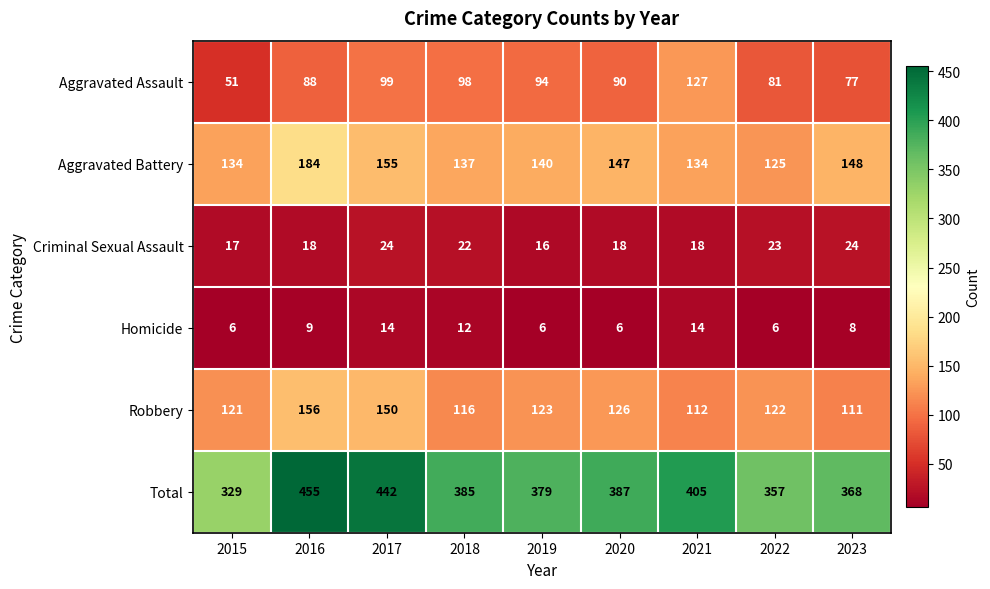

At which label is Homicide closest to 10?

2016